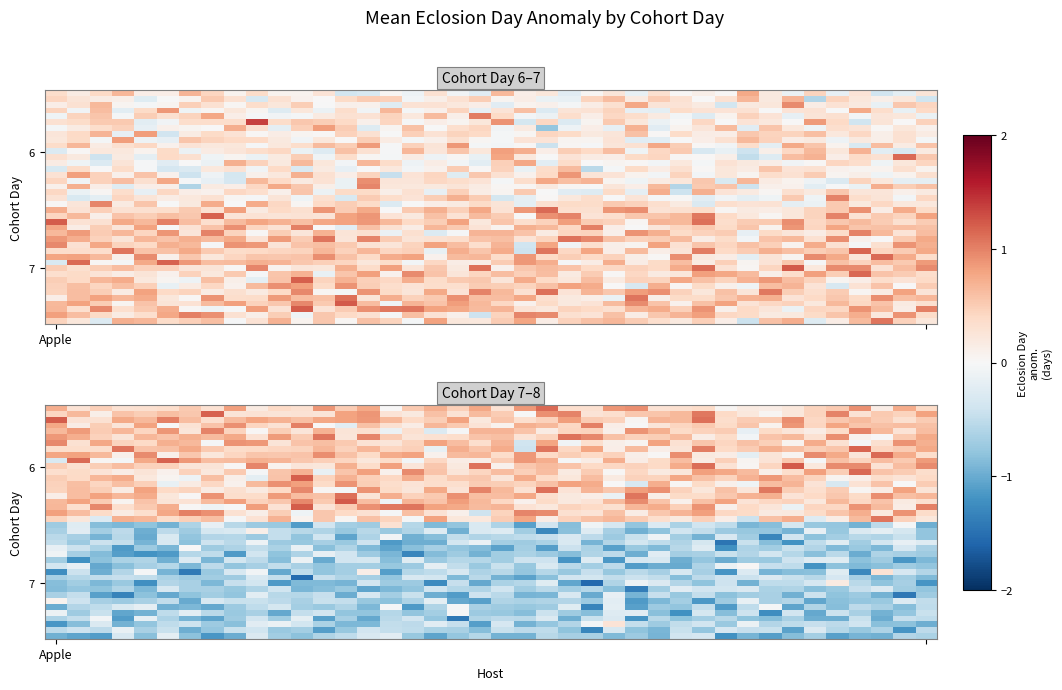

At which category does the chart reach its peak across all series?

13